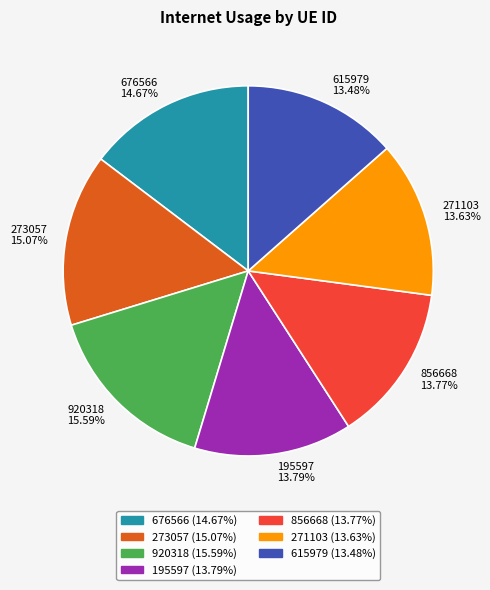

Which slice is the largest?

920318